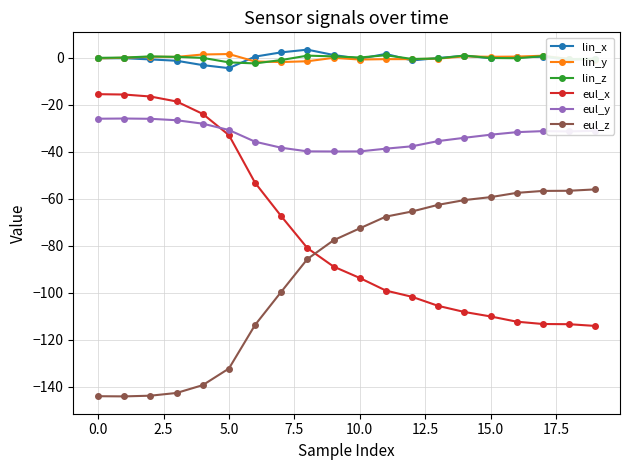

What is the highest value of the lin_x series?

3.5